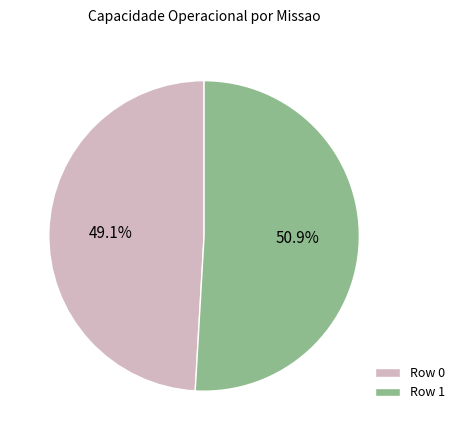

To the nearest percent, what is the average slice percentage?

50%